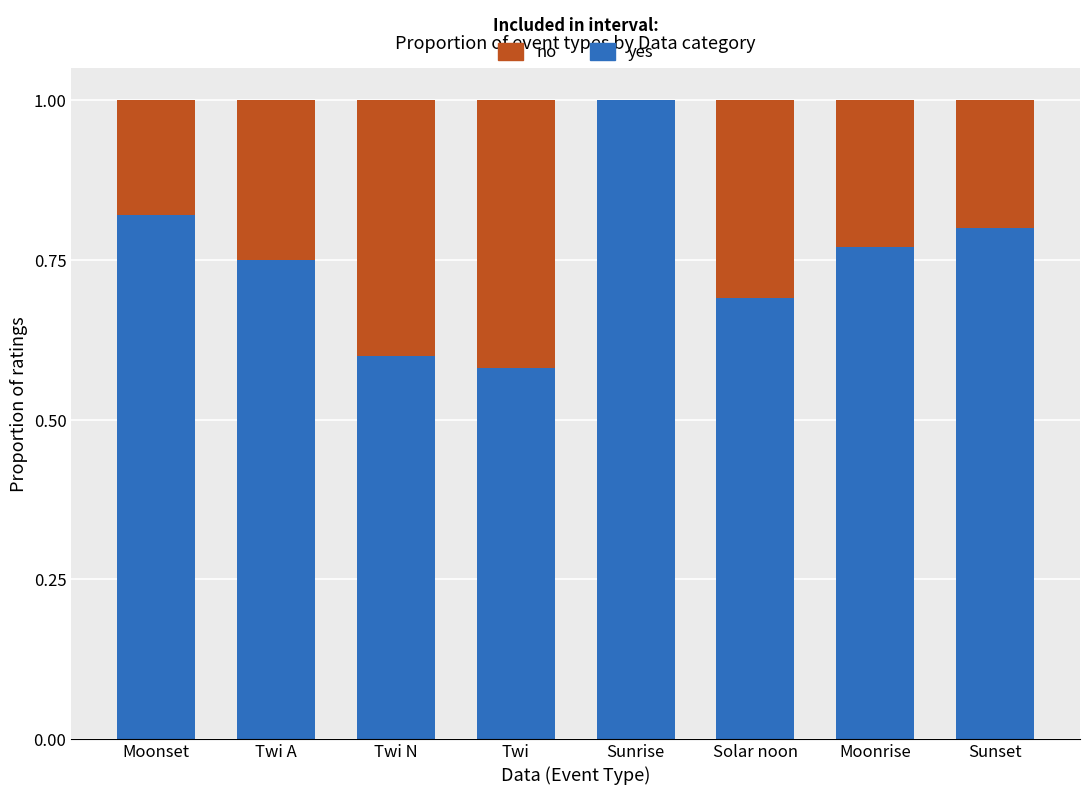

Is it true that yes equals 0.6 at Twi N?

True